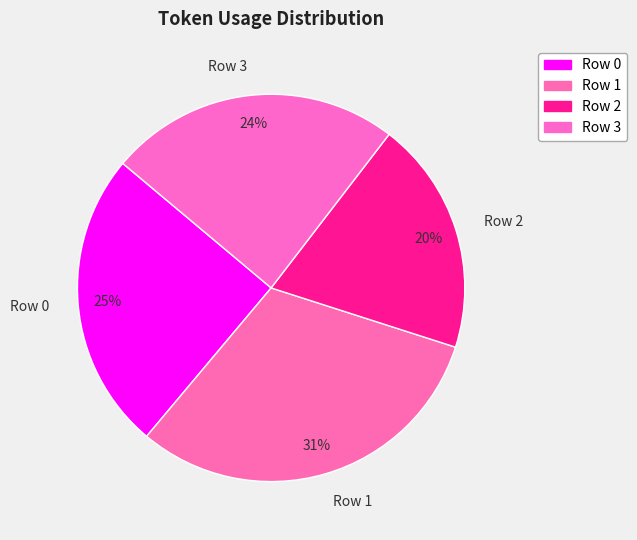

Which category has the biggest portion of the pie?

Row 1